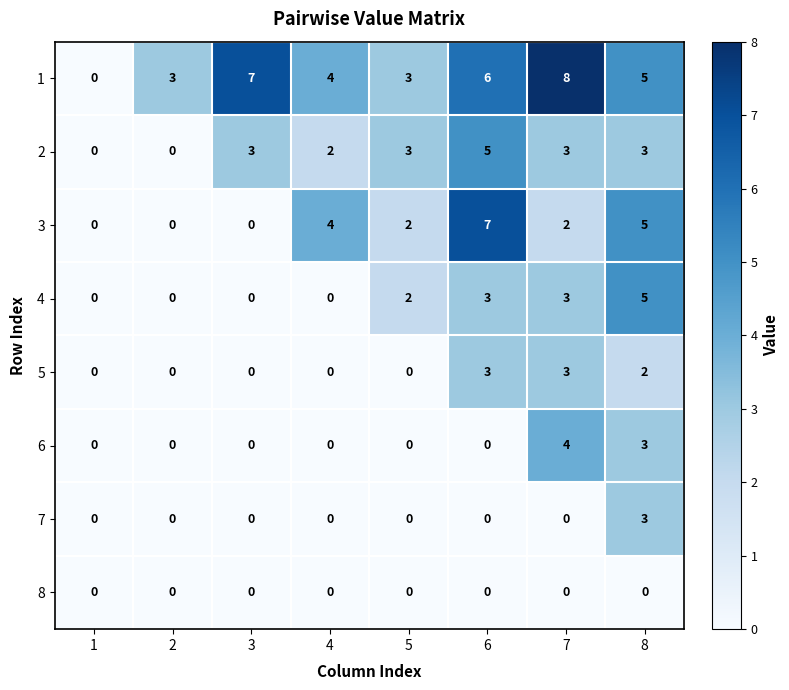

Is it true that 5 equals -2 at 3?

False